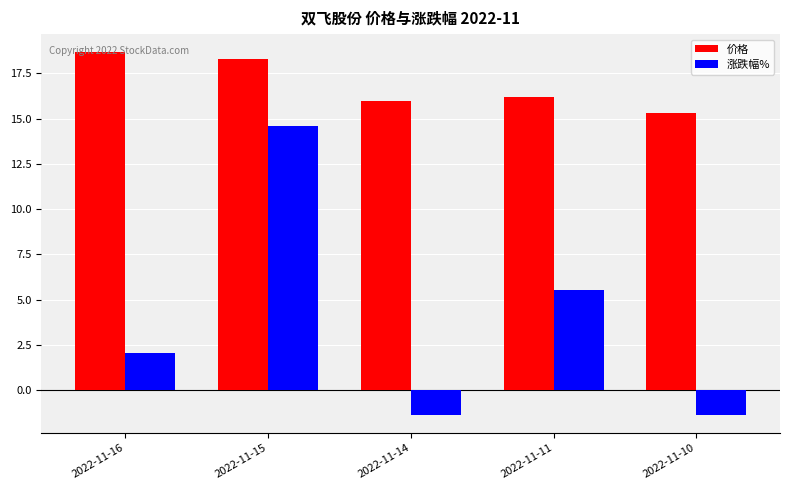

What is the total value across all series at 2022-11-10?

14.0